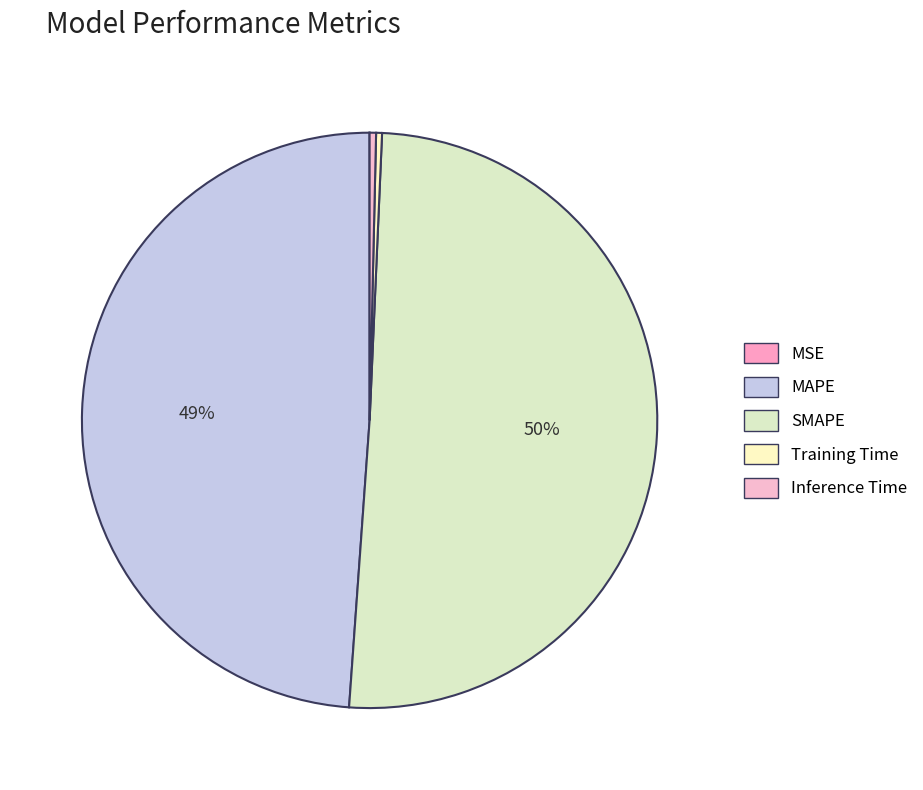

To the nearest percent, what is the average slice percentage?

20%